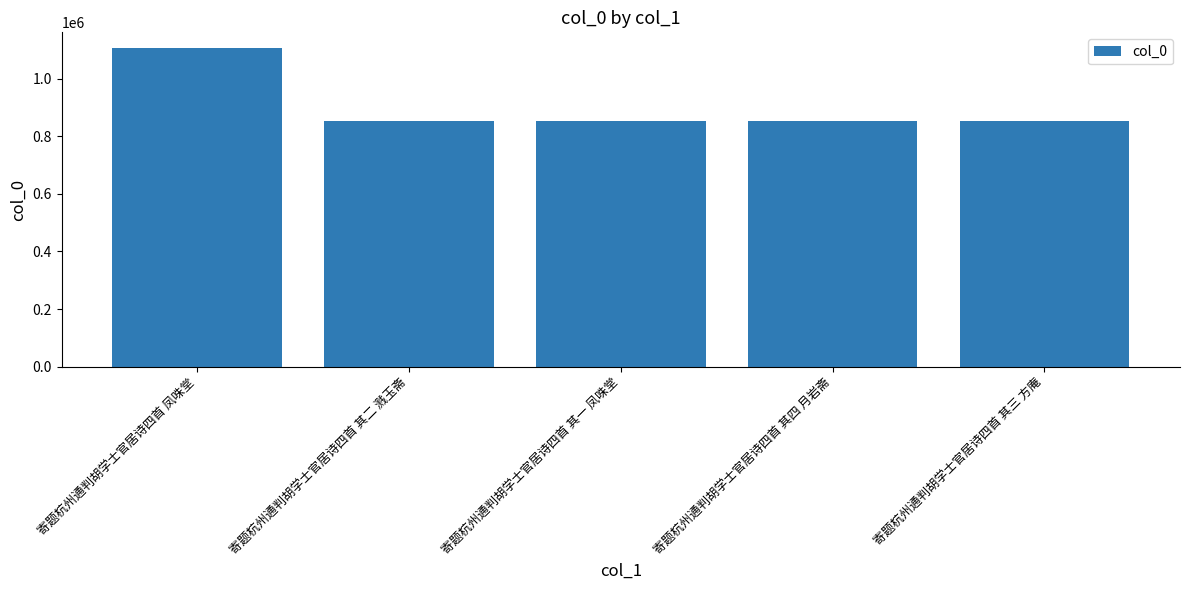

What is the ratio of the value at 寄题杭州通判胡学士官居诗四首 凤咮堂 to the value at 寄题杭州通判胡学士官居诗四首 其二 溅玉斋?

1.3